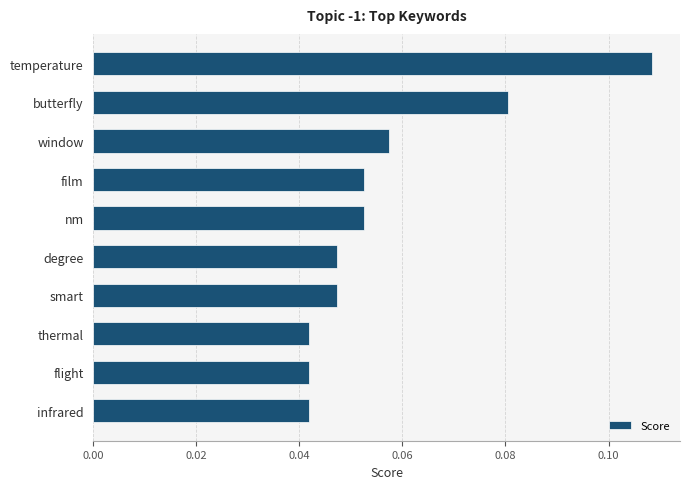

Which has a higher value, butterfly or thermal?

butterfly